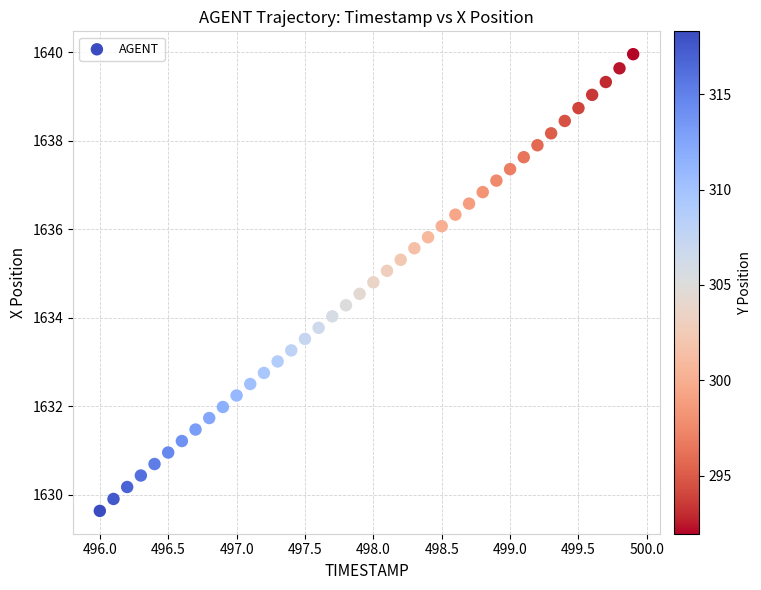

What is the range of X values (max minus min)?

3.9